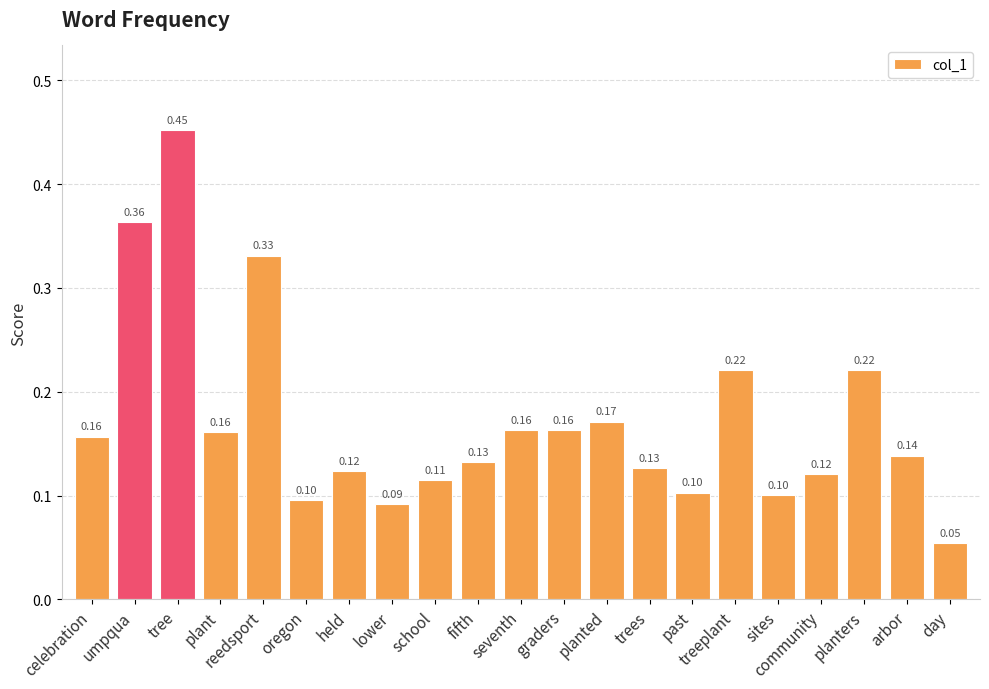

Which category has the highest value across all series?

tree